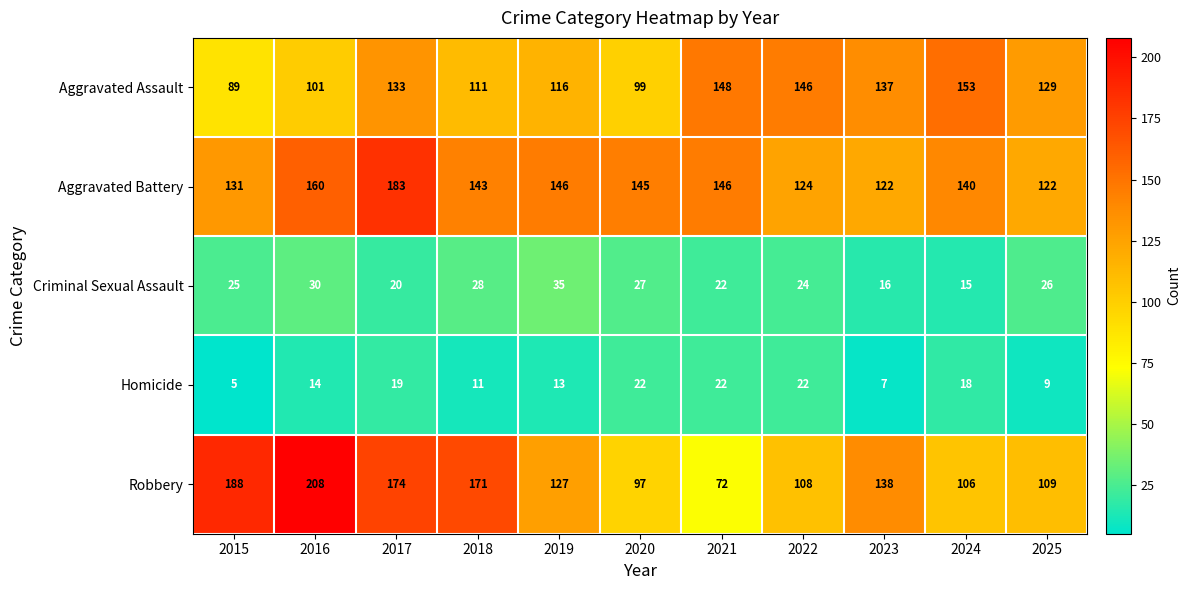

How many series are shown in this chart?

5